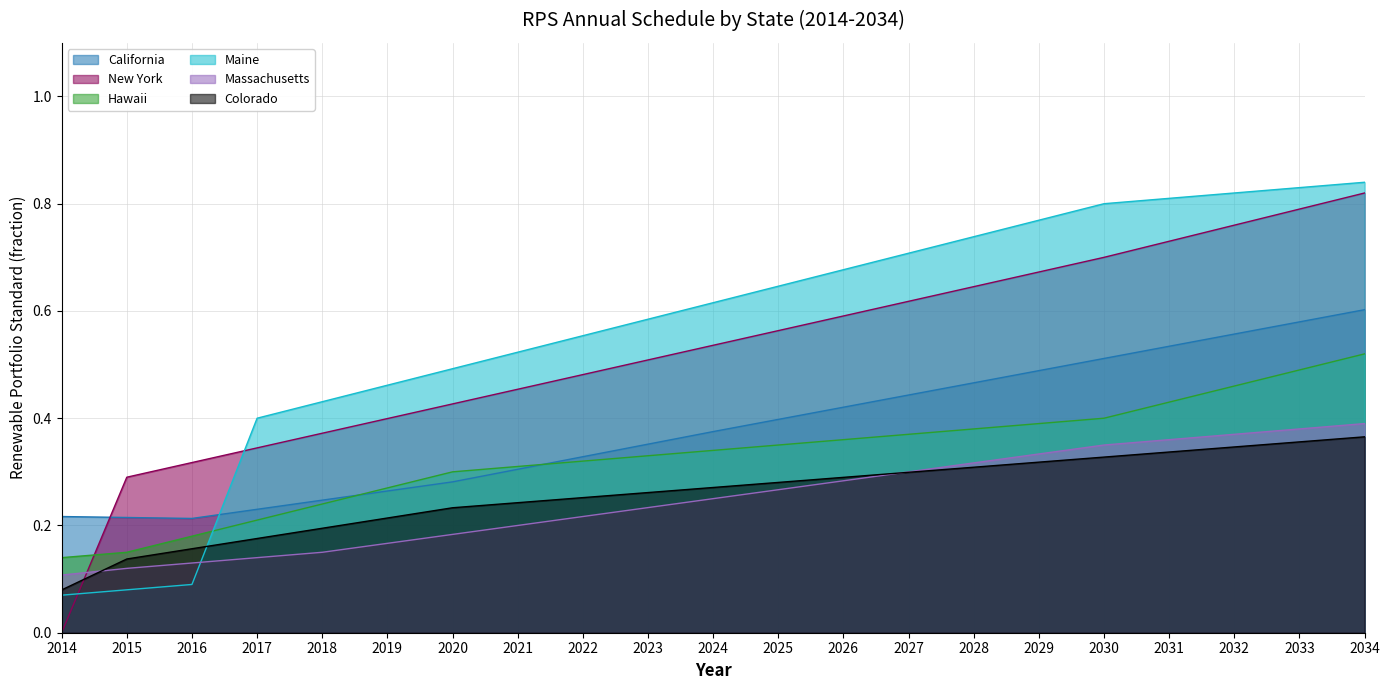

What is the difference between the highest and lowest values at 2025?

0.4